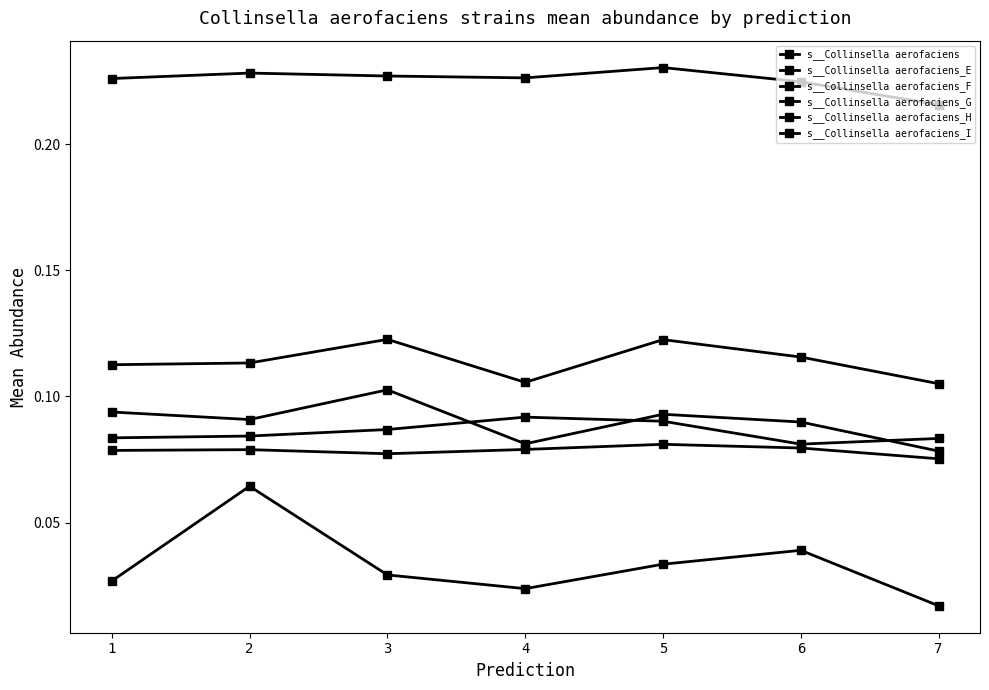

How many categories are shown in the chart?

7